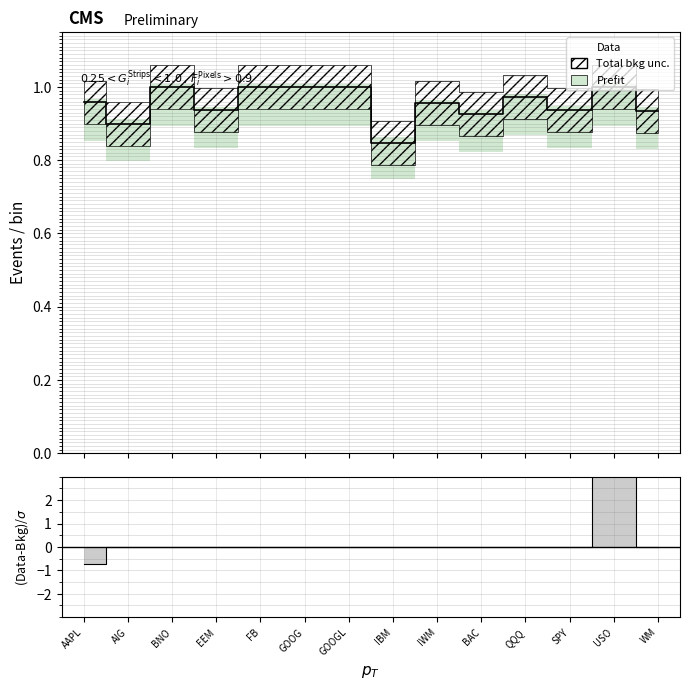

What is the label of the 3rd point from the left?

BNO